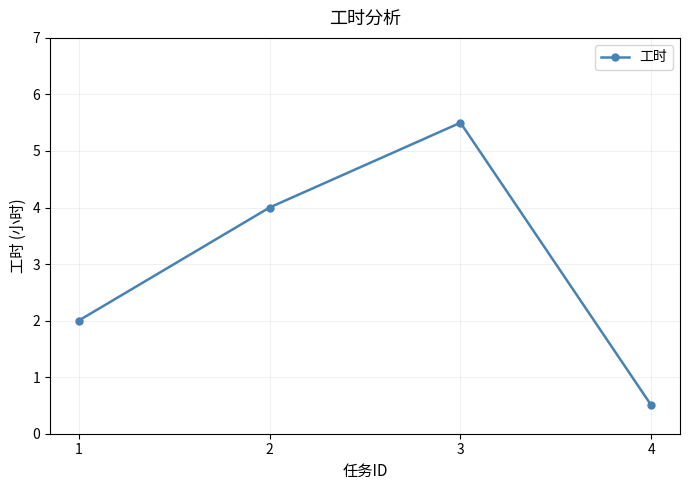

List the labels in order of value, smallest first.

4, 1, 2, 3